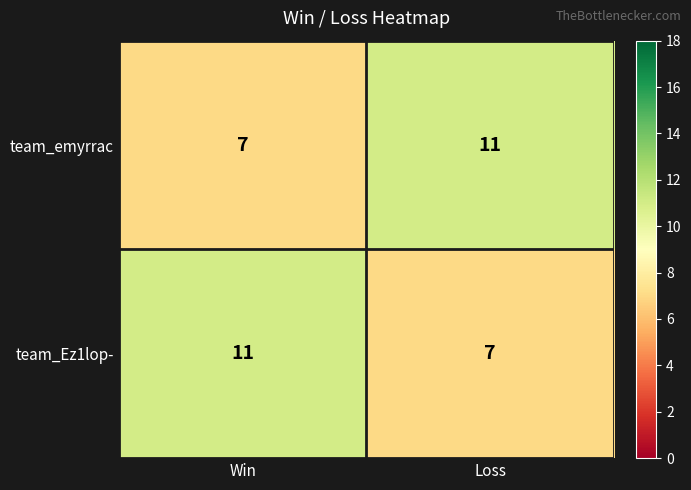

What is the sum of all team_emyrrac values?

18